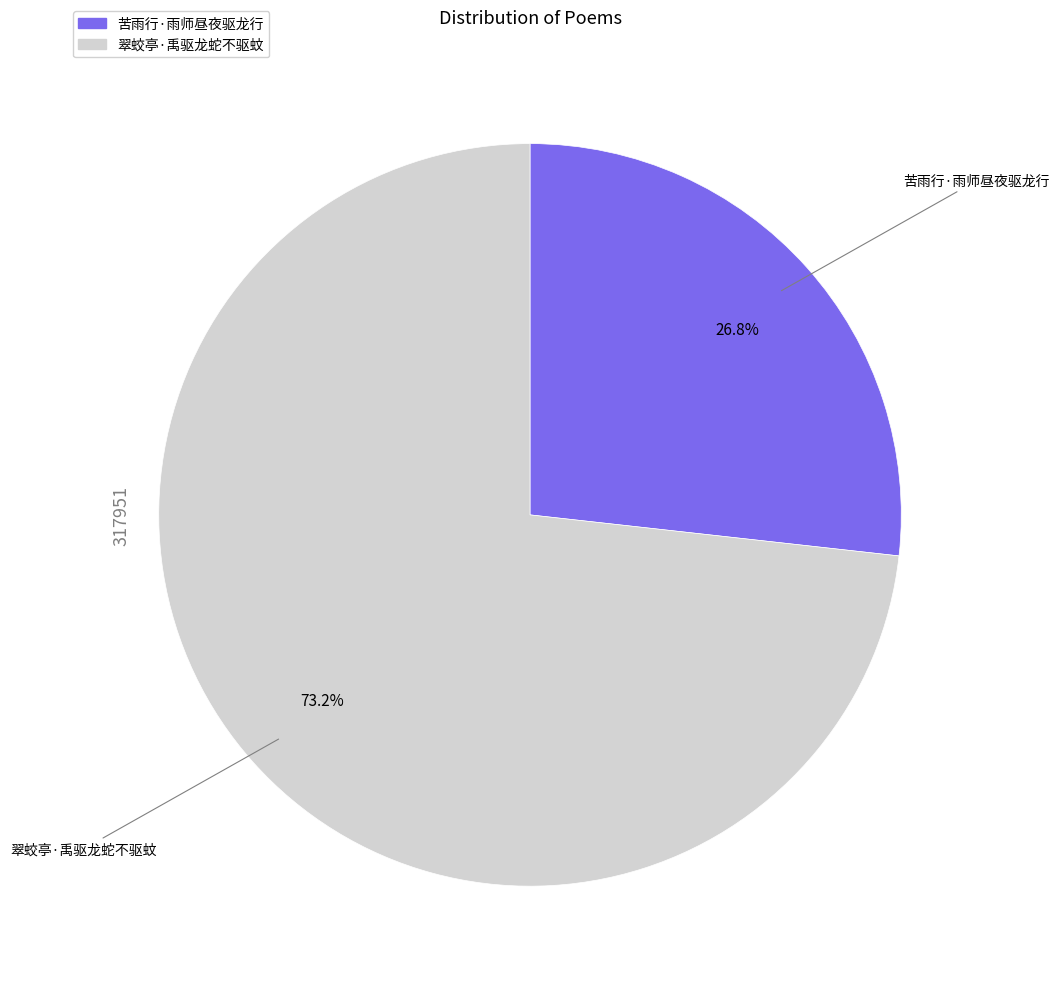

Between 翠蛟亭·禹驱龙蛇不驱蚊 and 苦雨行·雨师昼夜驱龙行, which is larger?

翠蛟亭·禹驱龙蛇不驱蚊